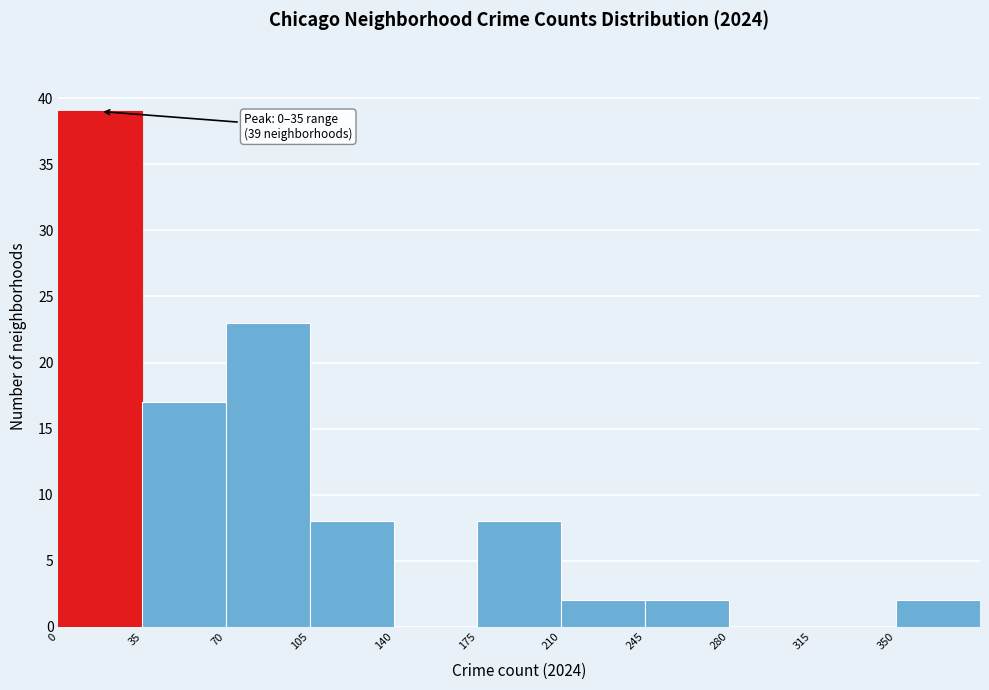

Over which range of the x-axis is the bar tallest?

0 to 35